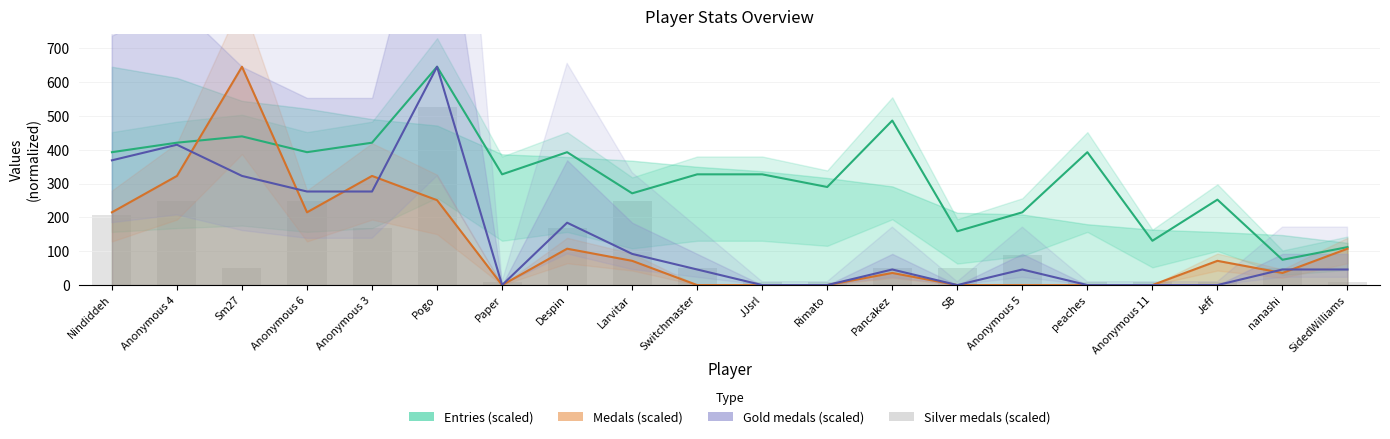

The value of Silver medals (scaled) at SidedWilliams is 10.0. True or false?

True